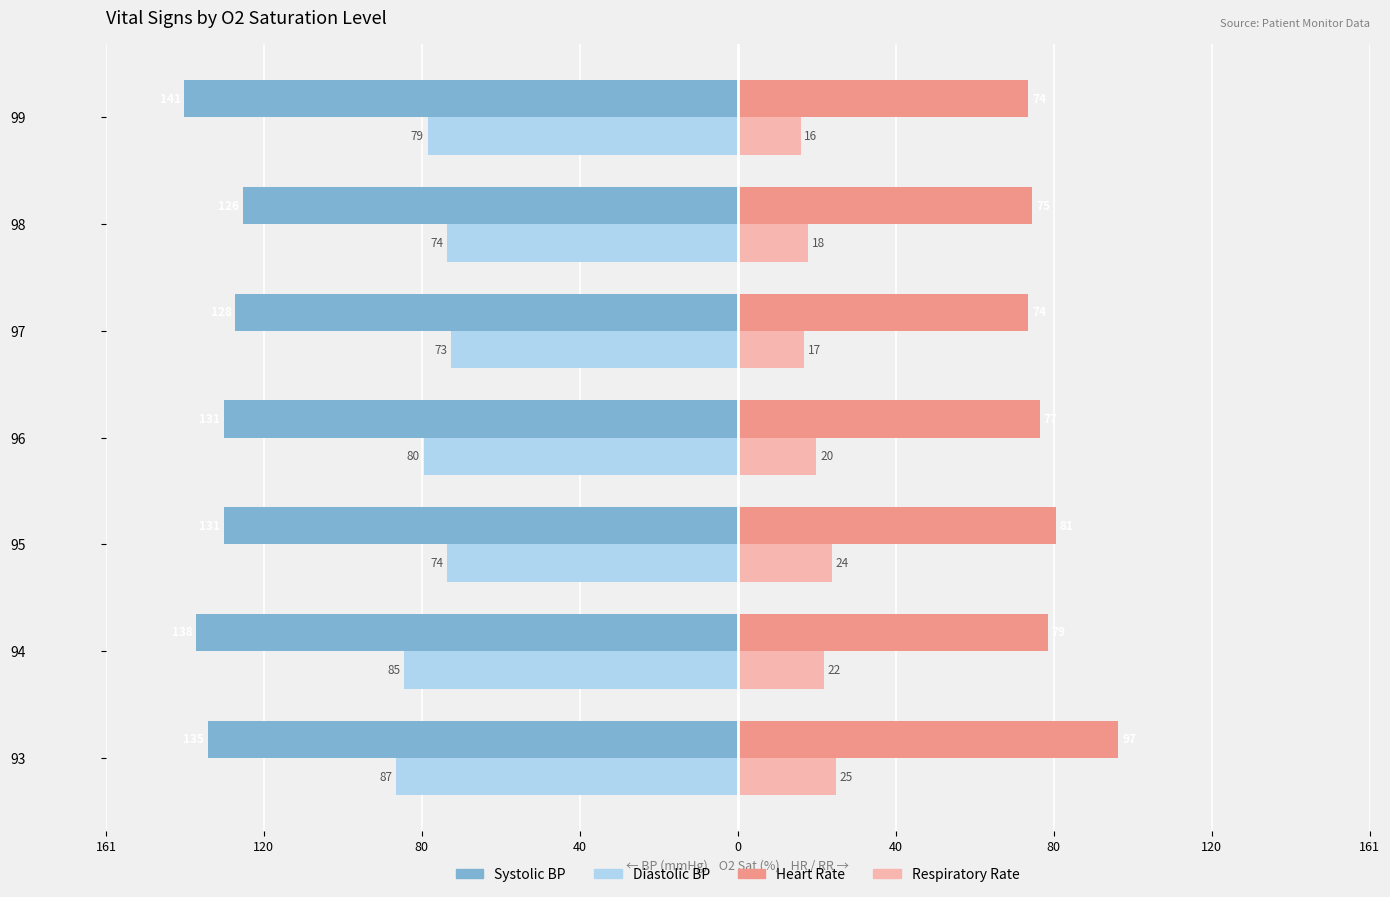

What is the value of the Systolic BP bar at the 1st from the left?

-135